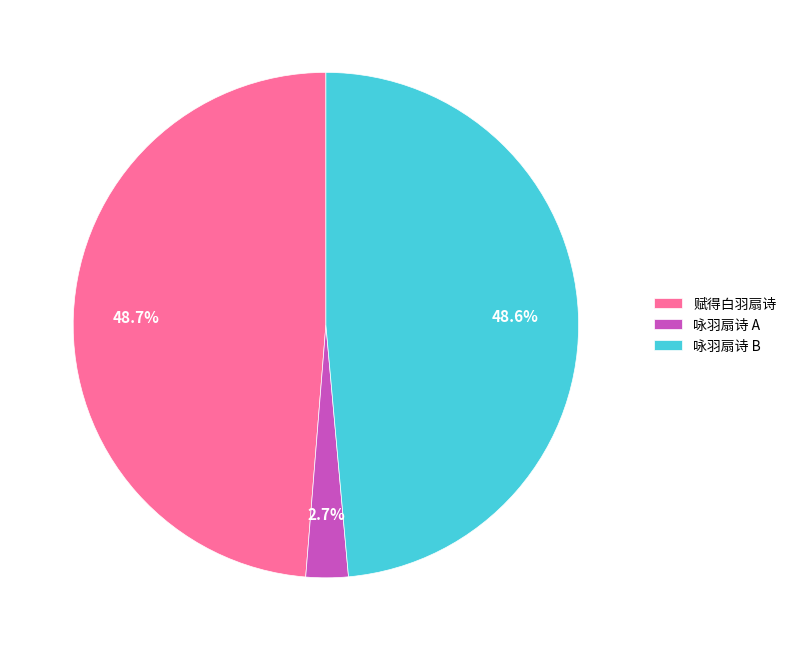

Which slice is the smallest?

咏羽扇诗 A